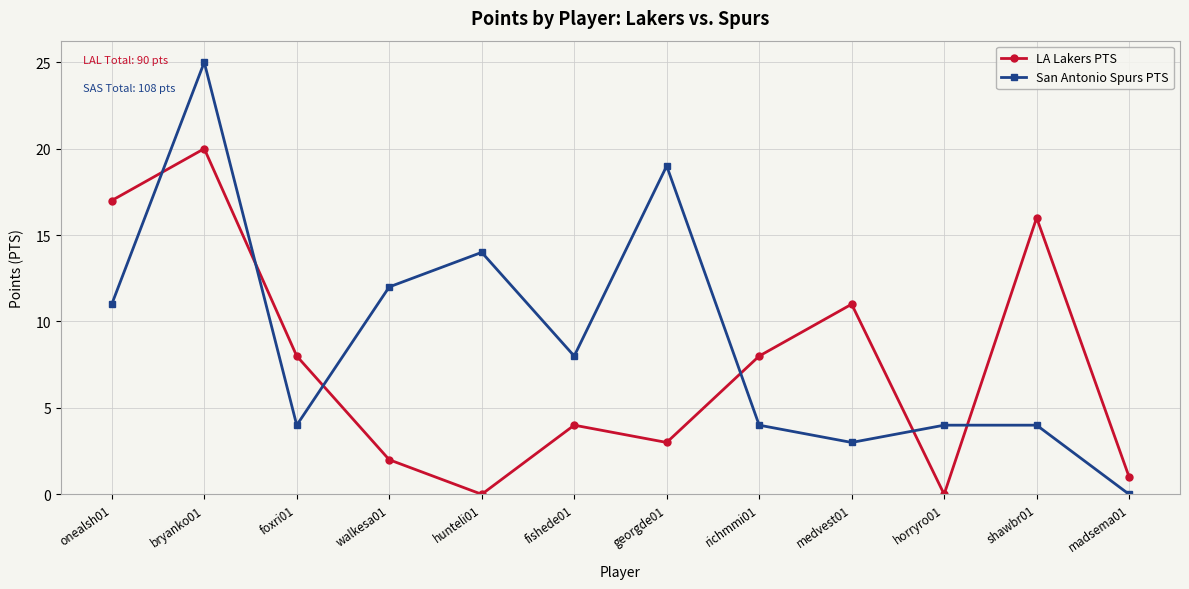

How many times do San Antonio Spurs PTS and LA Lakers PTS cross each other?

6